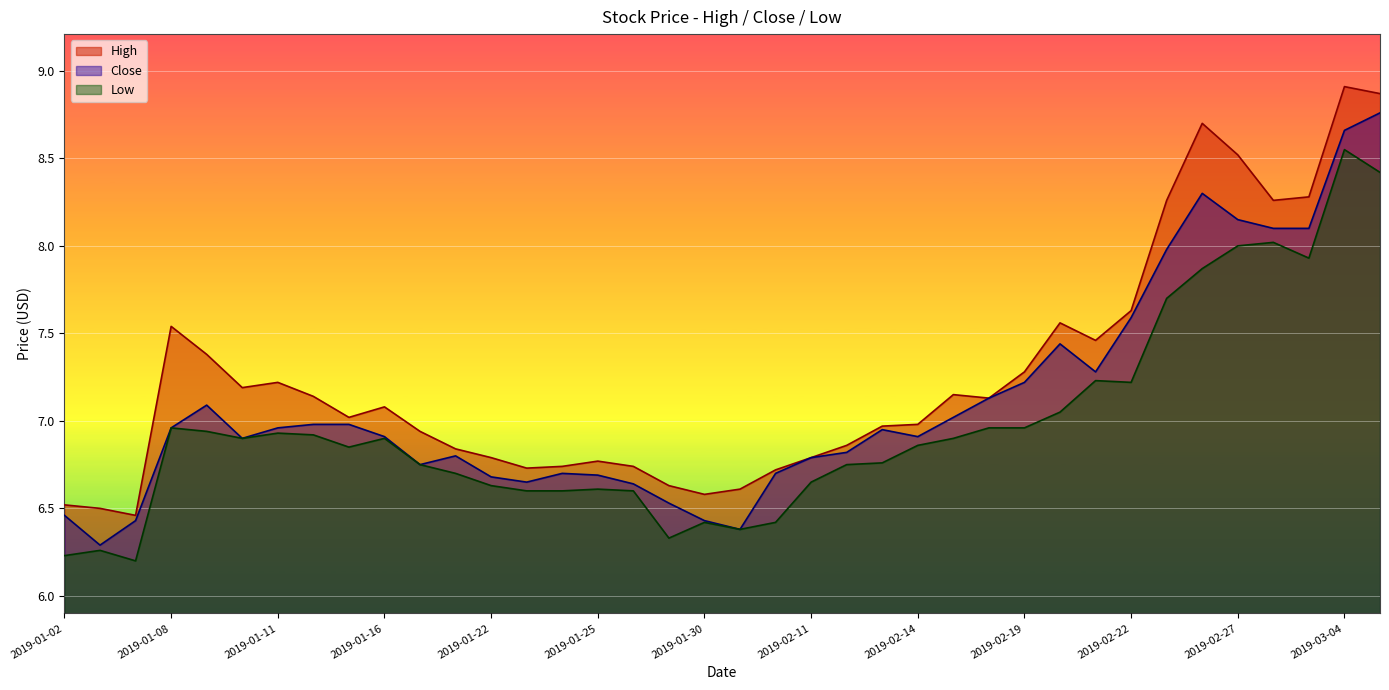

Rank the series by their average value, from highest to lowest.

High, Close, Low